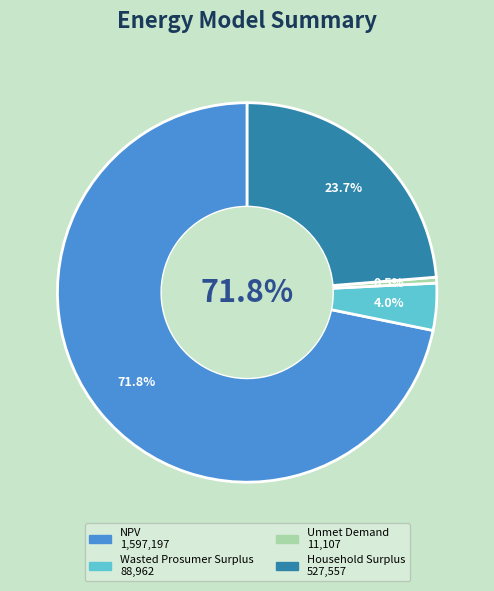

True or false: Wasted Prosumer Surplus accounts for 1% of the total.

False